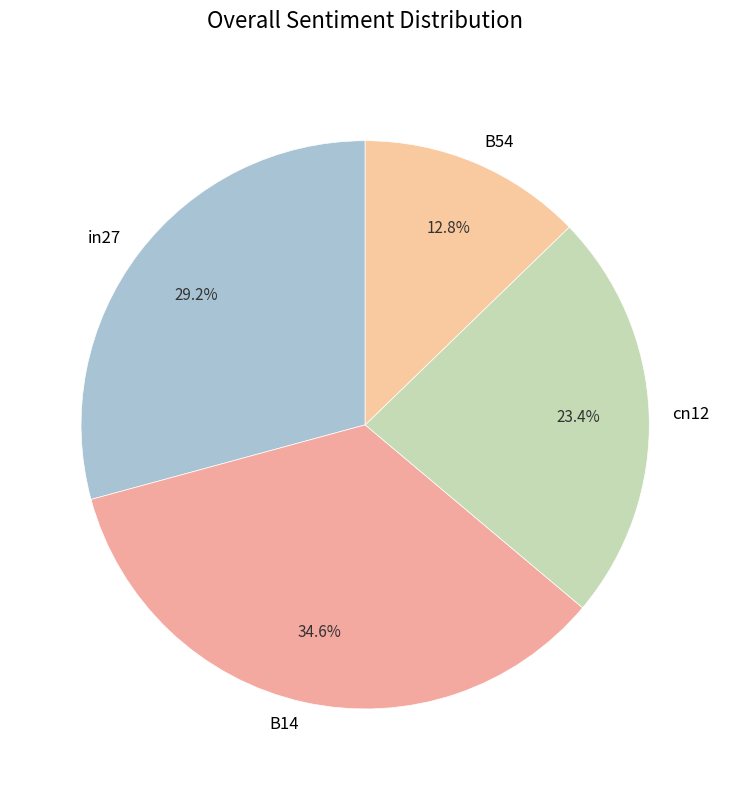

What is the total percentage of cn12 and B14?

58.0%